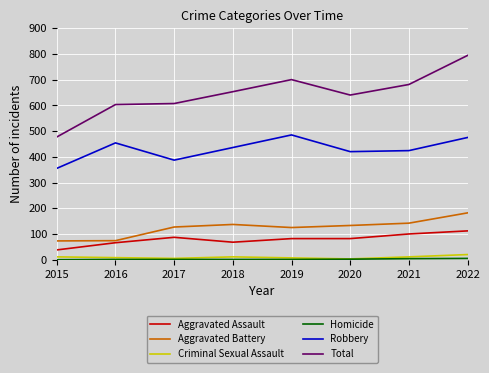

Which label corresponds to the largest value in the chart?

2022